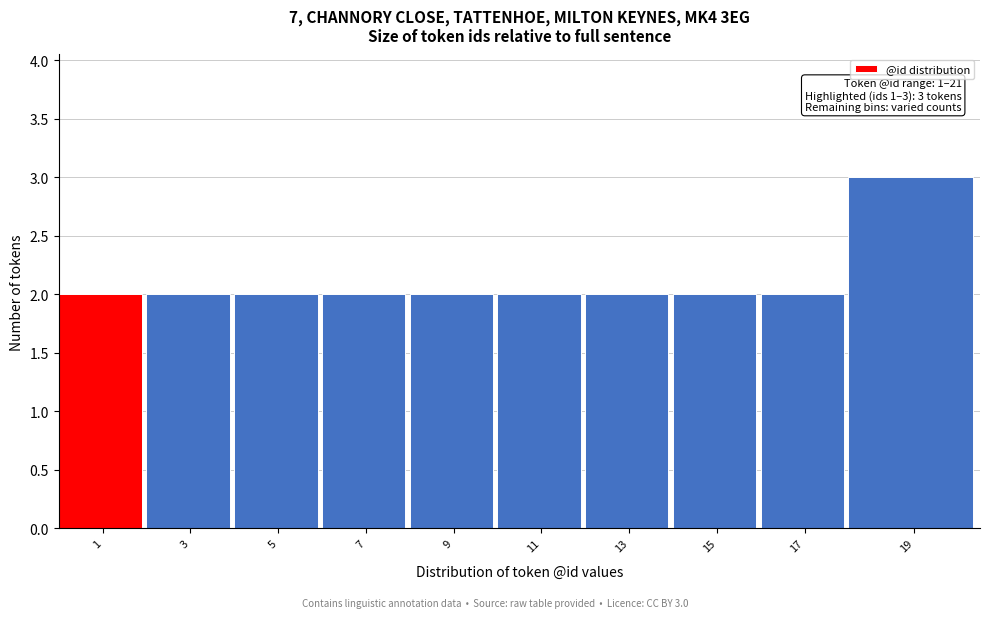

Reading left to right, list all the values displayed in this chart.

2	2	2	2	2	2	2	2	2	3